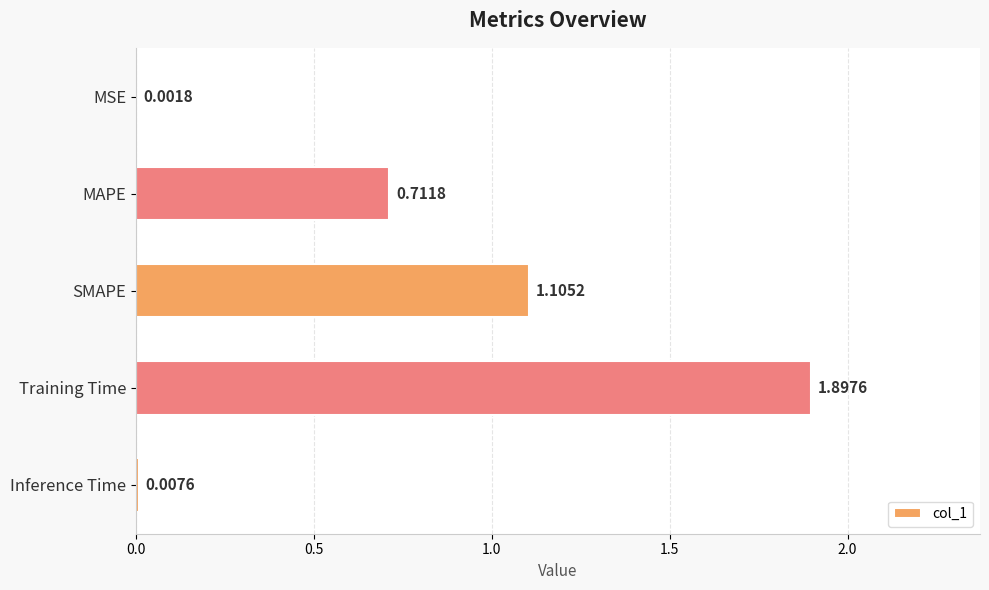

What is the sum of all values?

3.7